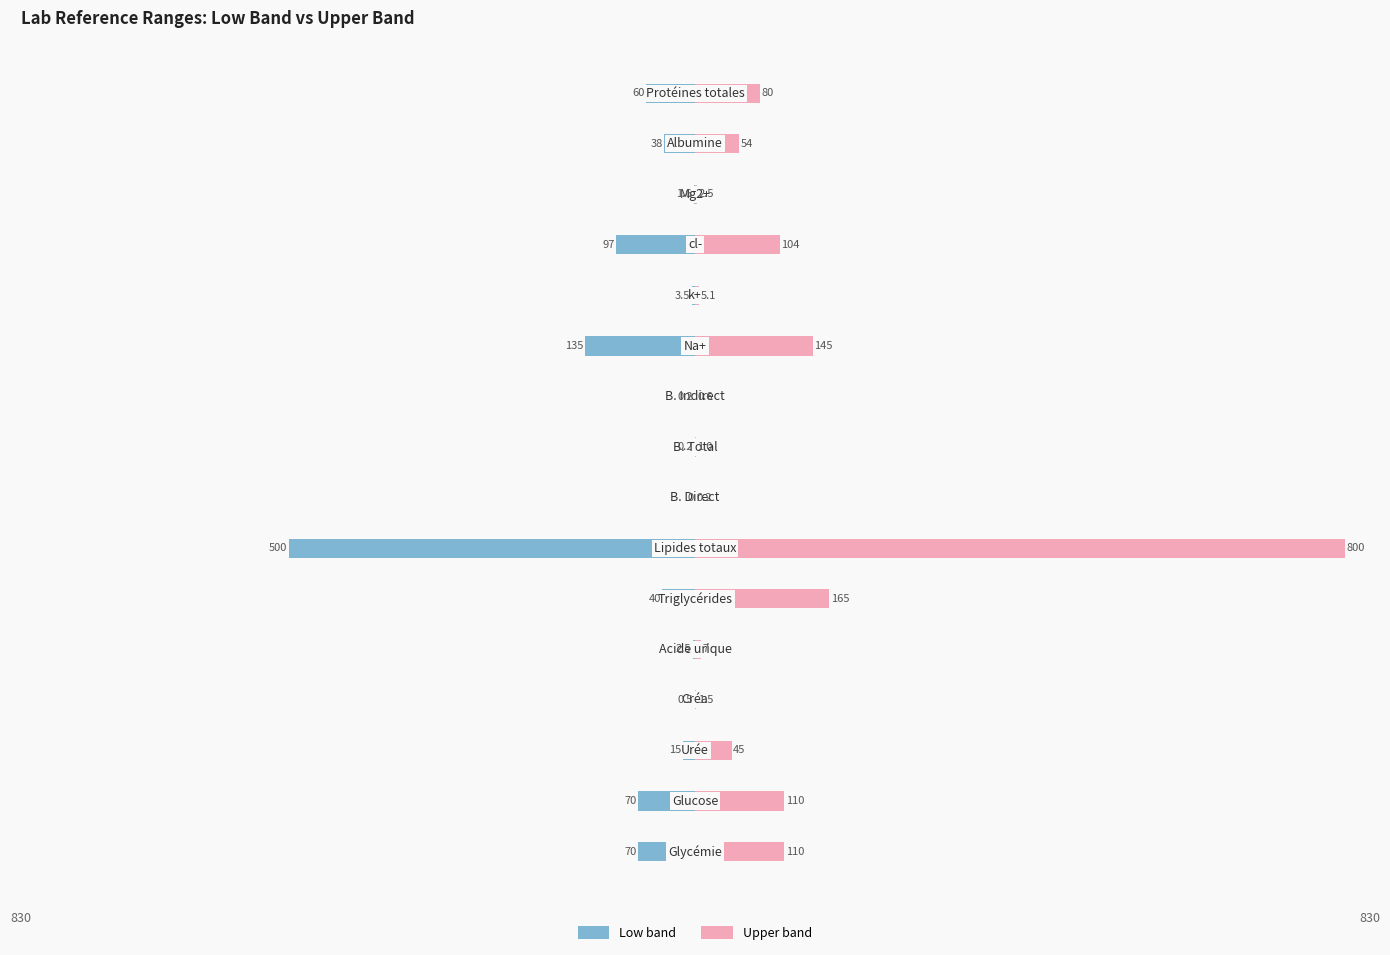

How many data points does each series have?

16